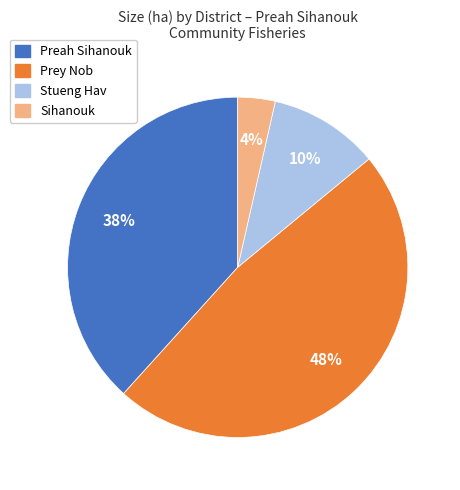

Does any single category account for the majority?

No